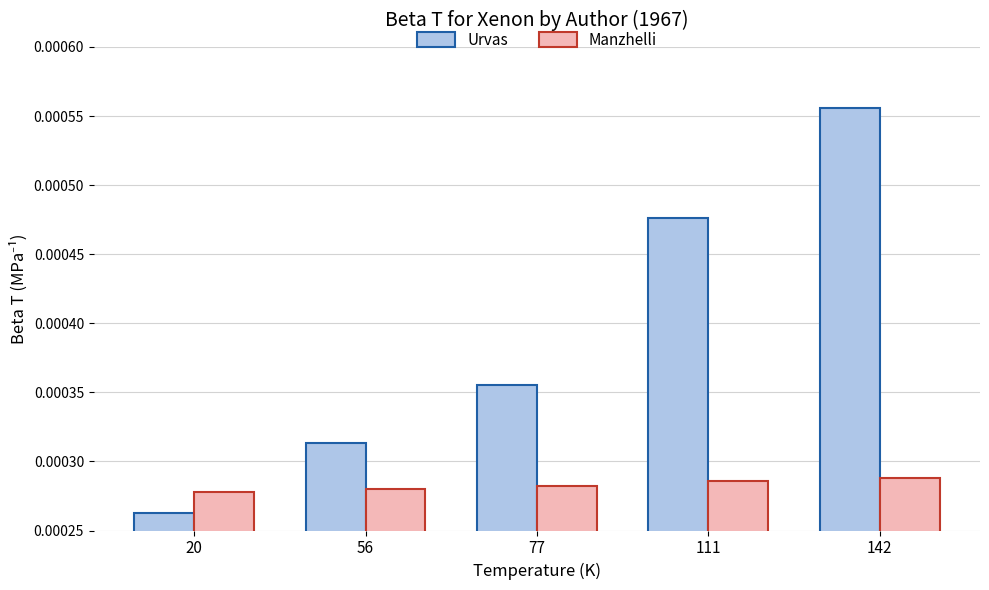

Which category has the lowest value across all series?

20